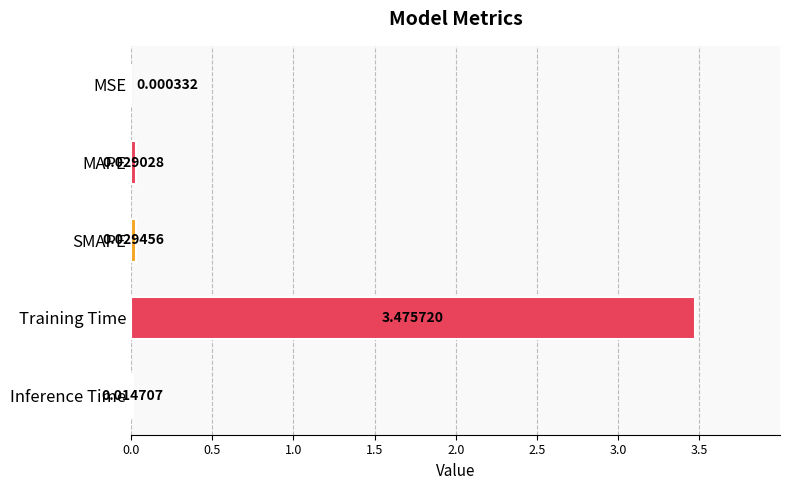

Which label corresponds to the largest value in the chart?

Training Time